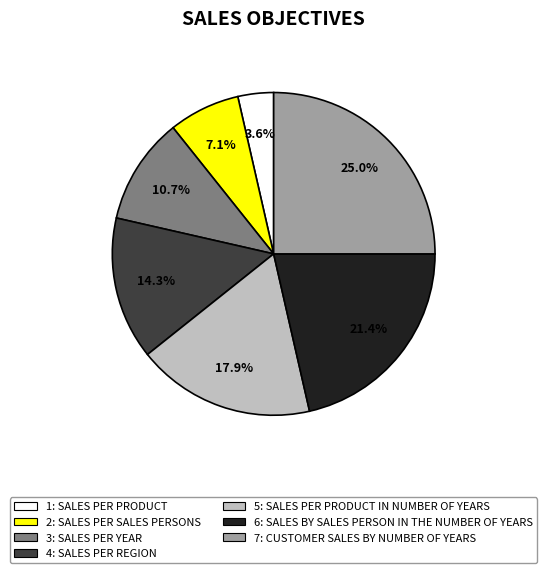

Is there a majority slice in this chart?

No